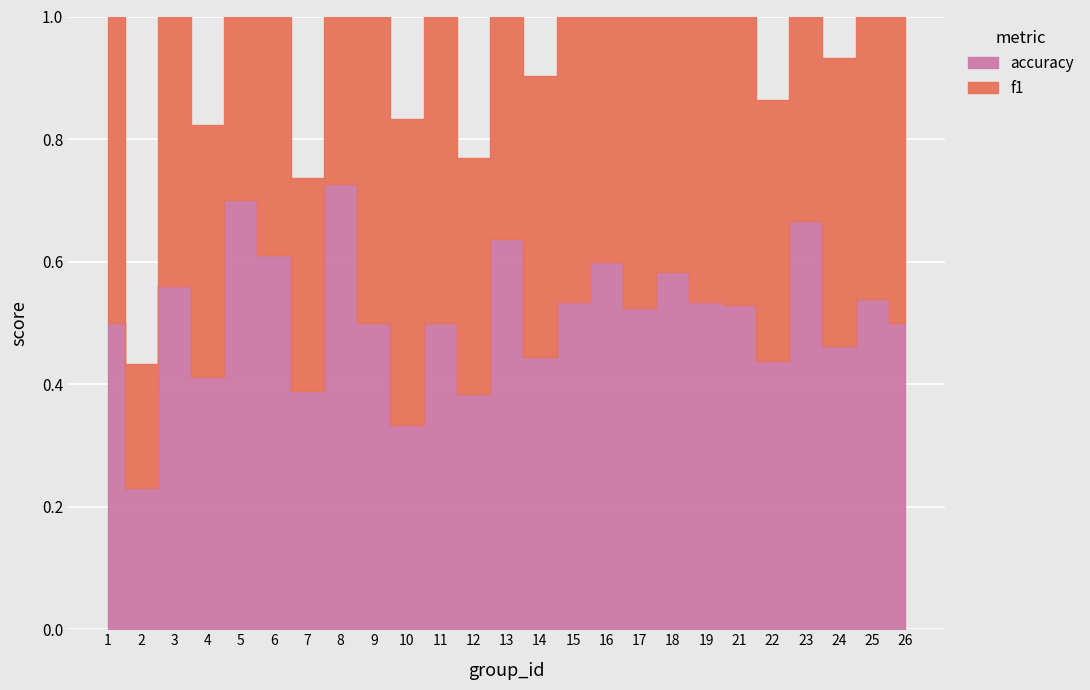

What is the difference between the second highest and second lowest values in the accuracy series?

0.4